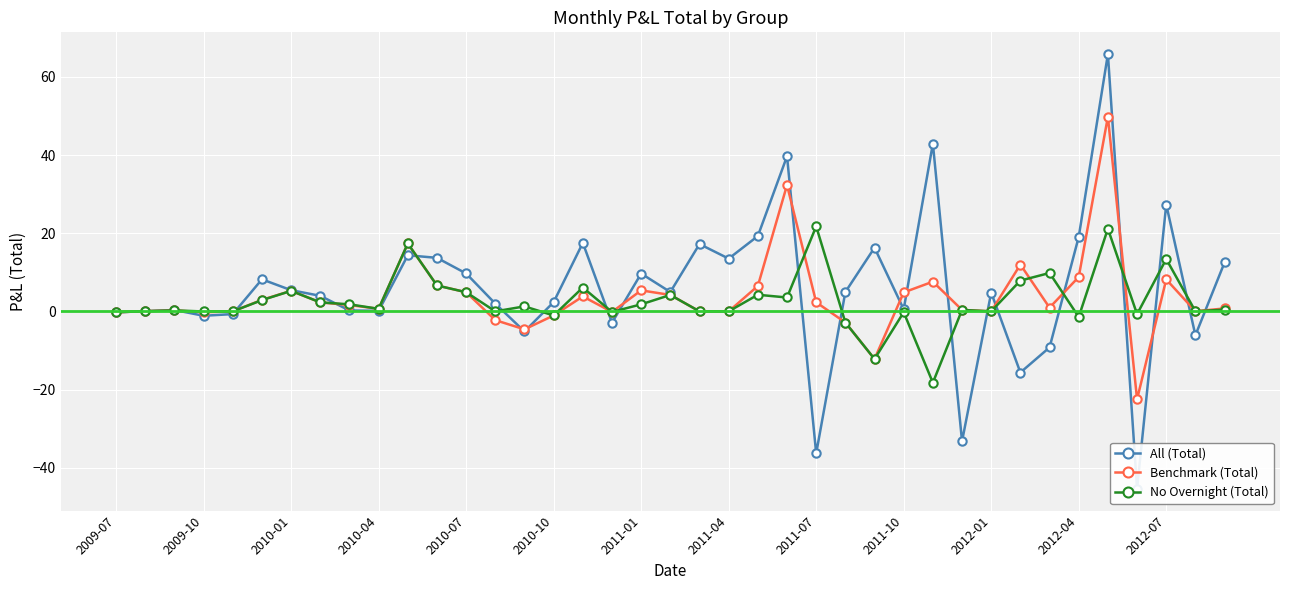

Reading left to right, transcribe all the data shown in this chart.

All (Total): -0.2	0.0	0.3	-1.1	-0.7	8.2	5.4	4.0	0.2	0.1	14.3	13.7	9.7	2.0	-5.2	2.4	17.5	-2.9	9.7	5.0	17.2	13.5	19.3	39.7	-36.4	5.0	16.3	0.5	42.9	-33.2	4.8	-15.7	-9.2	19.1	65.8	-45.4	27.4	-6.1	12.5
Benchmark (Total): -0.2	0.1	0.2	-0.2	0.0	3.0	5.2	2.3	1.6	0.7	17.4	6.6	4.9	-2.2	-4.6	-1.1	3.8	-0.1	5.4	4.2	0.0	0.0	6.5	32.3	2.3	-2.9	-12.2	4.8	7.6	0.4	0.0	12.0	0.9	8.8	49.8	-22.5	8.2	0.0	0.8
No Overnight (Total): -0.2	0.1	0.2	-0.0	0.0	2.9	5.2	2.3	1.8	0.7	17.4	6.6	4.9	0.0	1.3	-1.1	6.1	-0.1	1.8	4.2	0.0	0.0	4.2	3.5	21.8	-2.9	-12.2	-0.2	-18.2	0.4	0.0	7.9	9.8	-1.4	21.1	-0.7	13.4	0.0	0.5